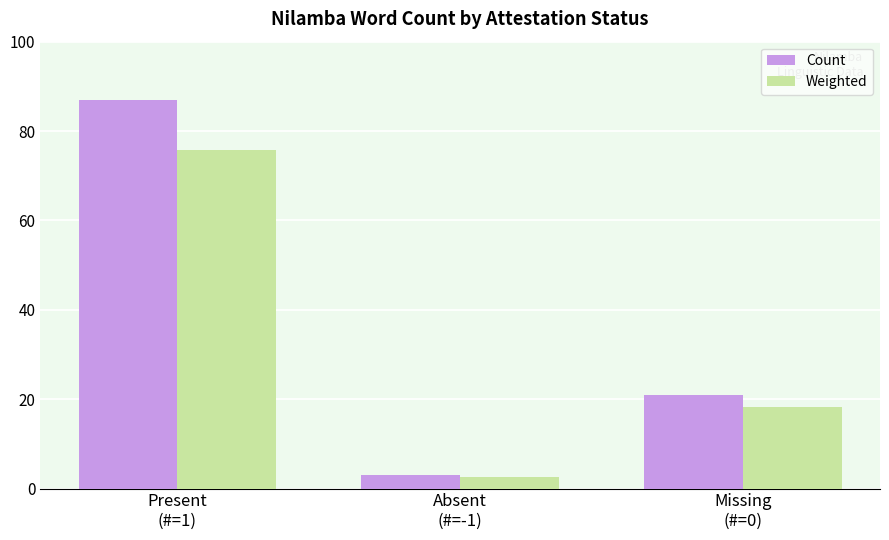

Read the Weighted value at Missing
(#=0).

18.3